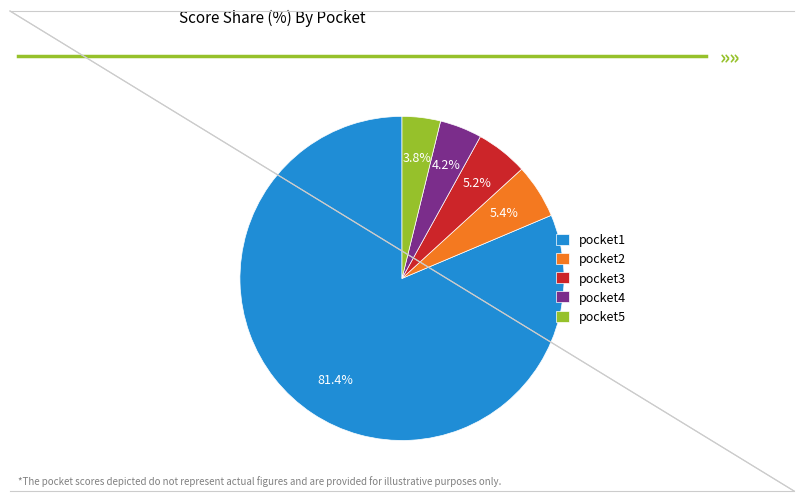

Combined, what portion of the pie is pocket3 and pocket4?

9.4%